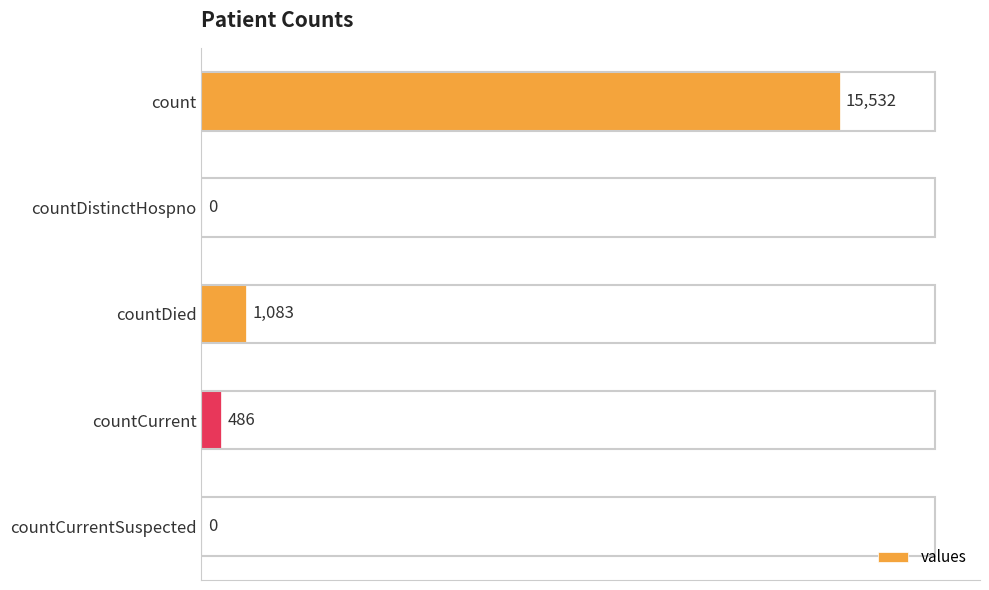

Reading bottom to top, transcribe all the data shown in this chart.

countCurrentSuspected=0	countCurrent=486	countDied=1083	countDistinctHospno=0	count=15532